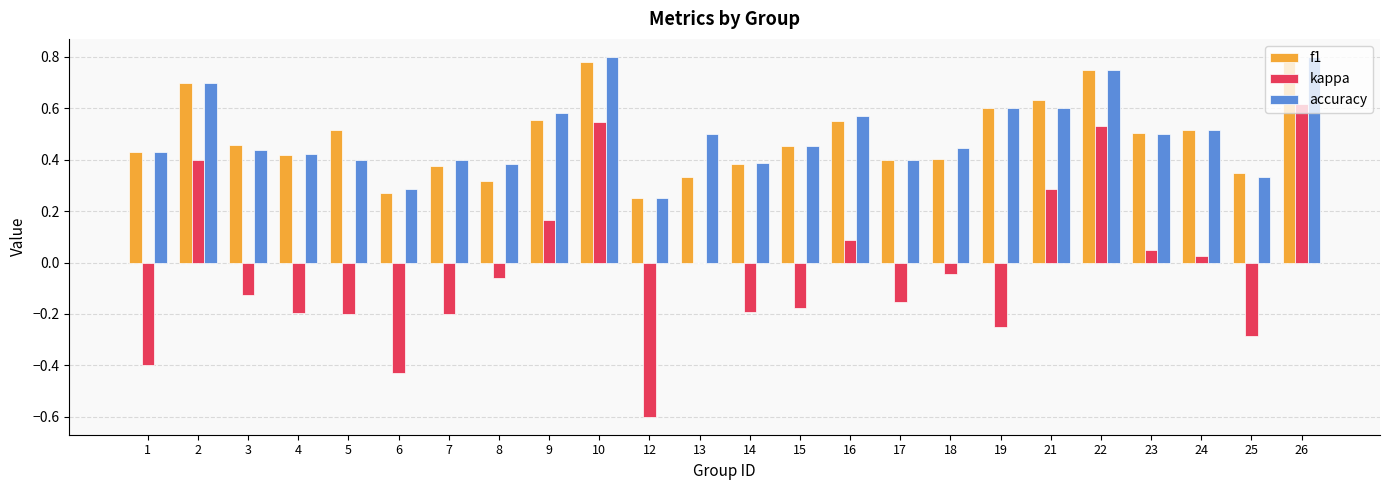

What is the sum of the kappa values at 19 and 6?

-0.7